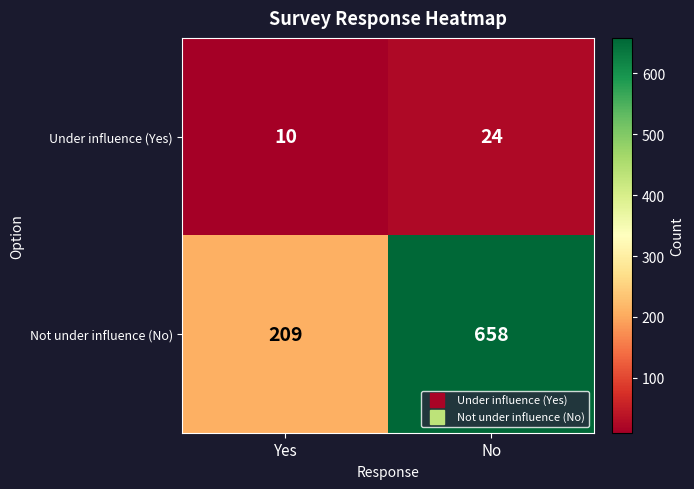

At No, list the series in order from largest to smallest.

Not under influence (No), Under influence (Yes)